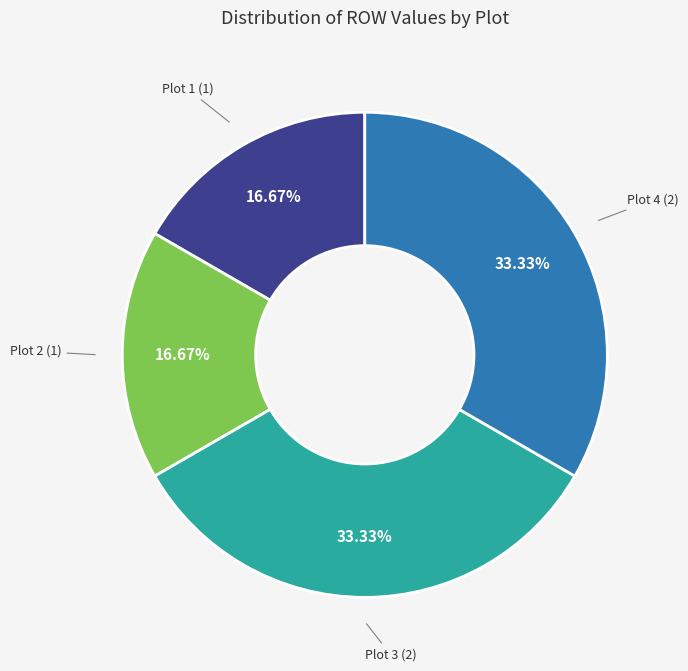

To the nearest percent, what is the difference between the largest and smallest slice percentages?

17%